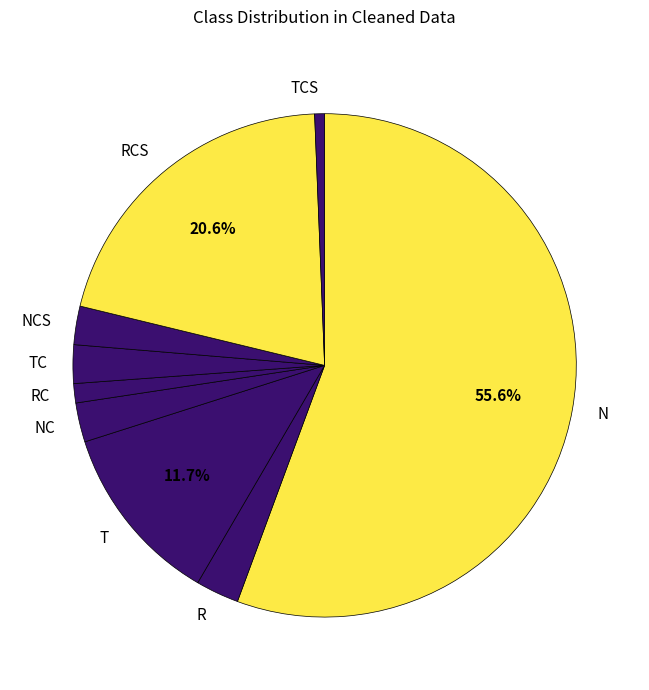

Does NC account for over 50% of the chart?

No